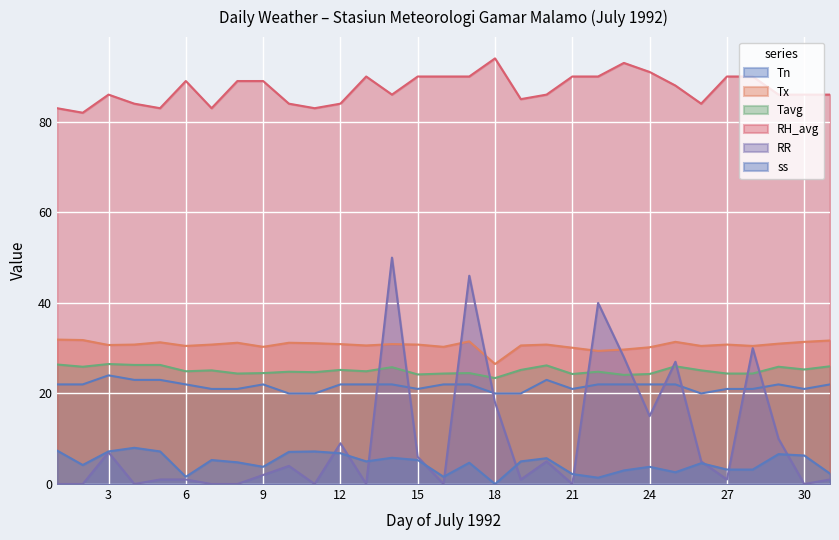

The value of Tx at 10 is 31.2. True or false?

True